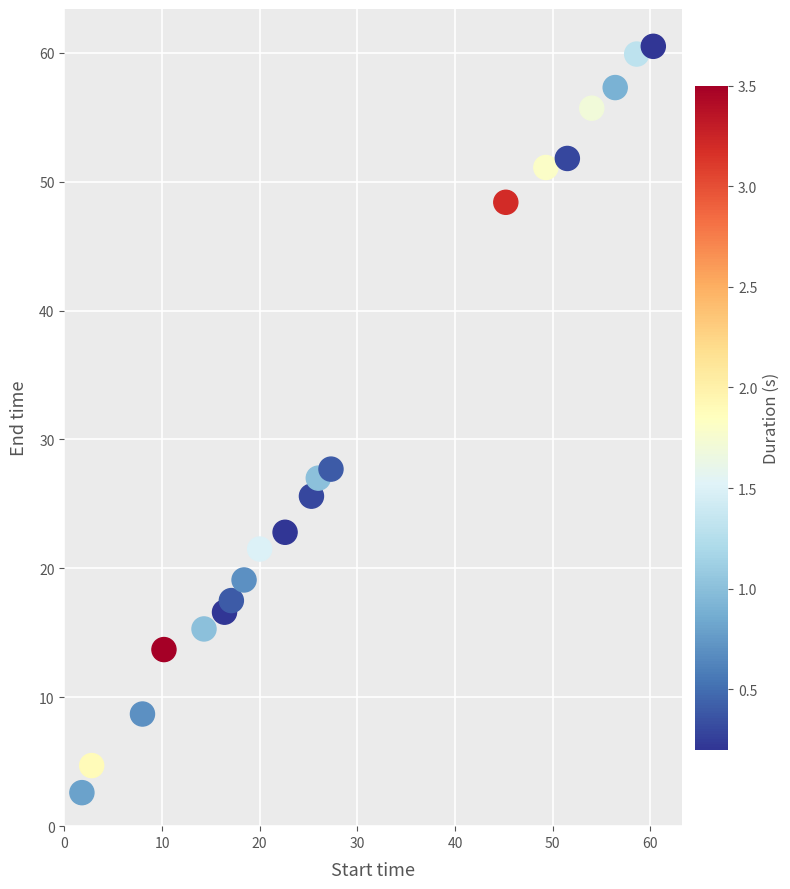

What is the range of X values (max minus min)?

58.5